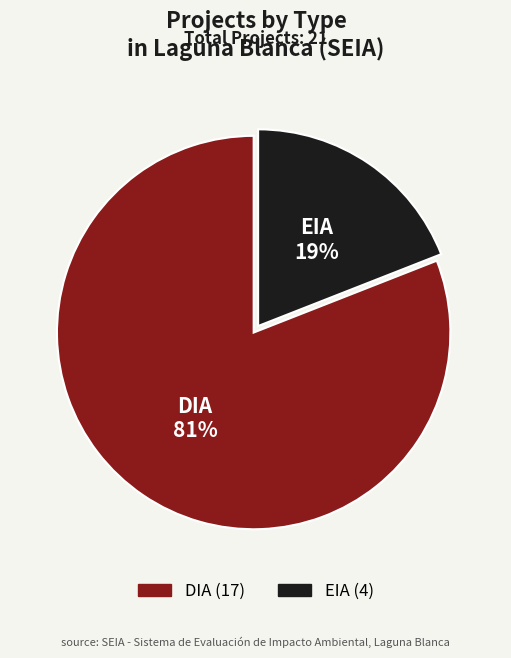

Is there any slice that represents more than half of the pie?

Yes